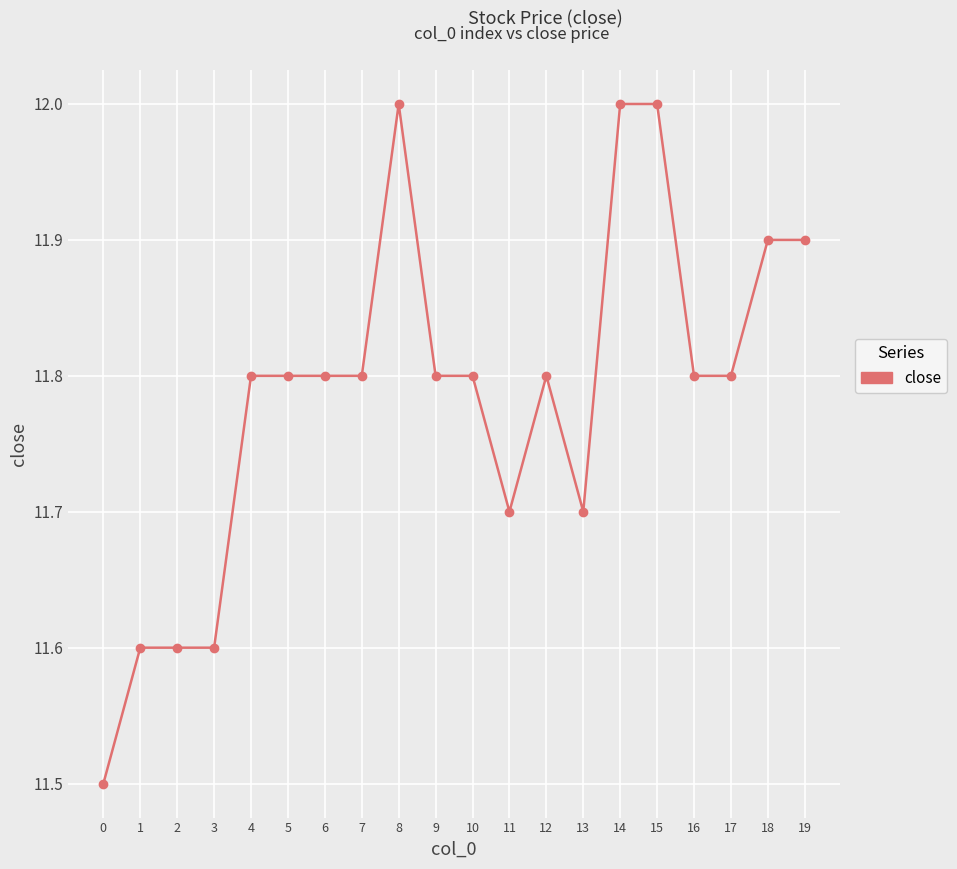

What is the smallest value displayed?

11.5